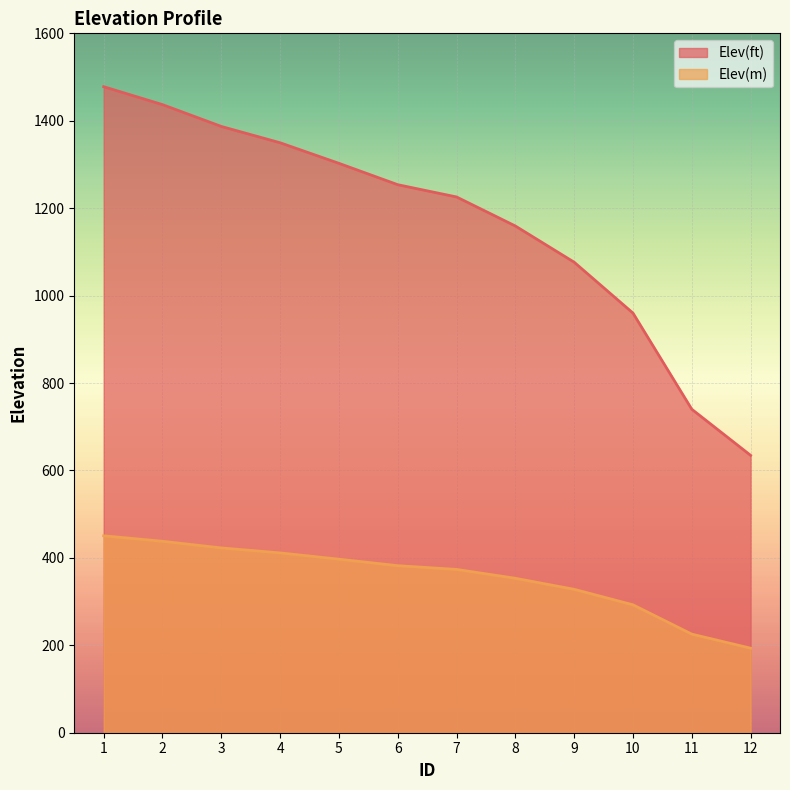

What is the total value across all series at 5?

1699.6